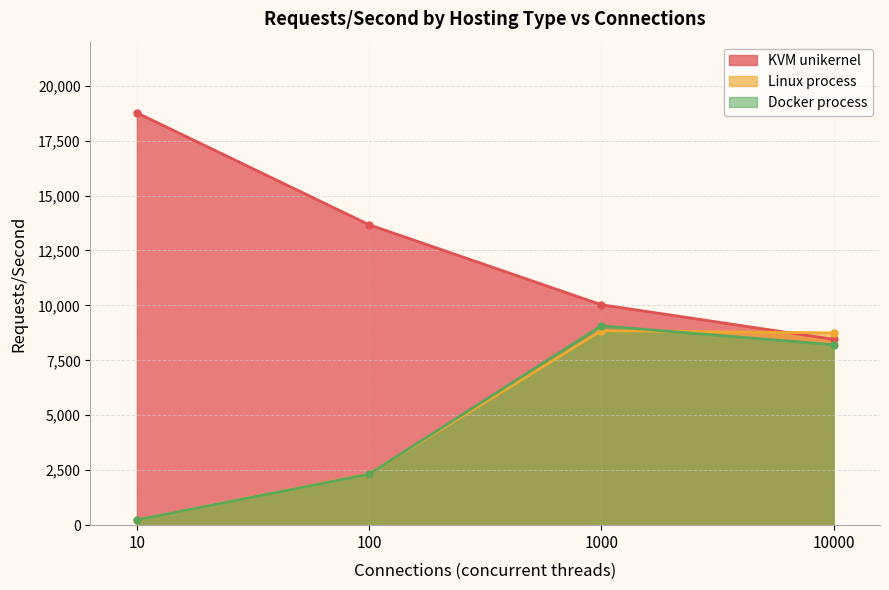

Between which two adjacent categories do Linux process and Docker process first intersect?

100 and 1000